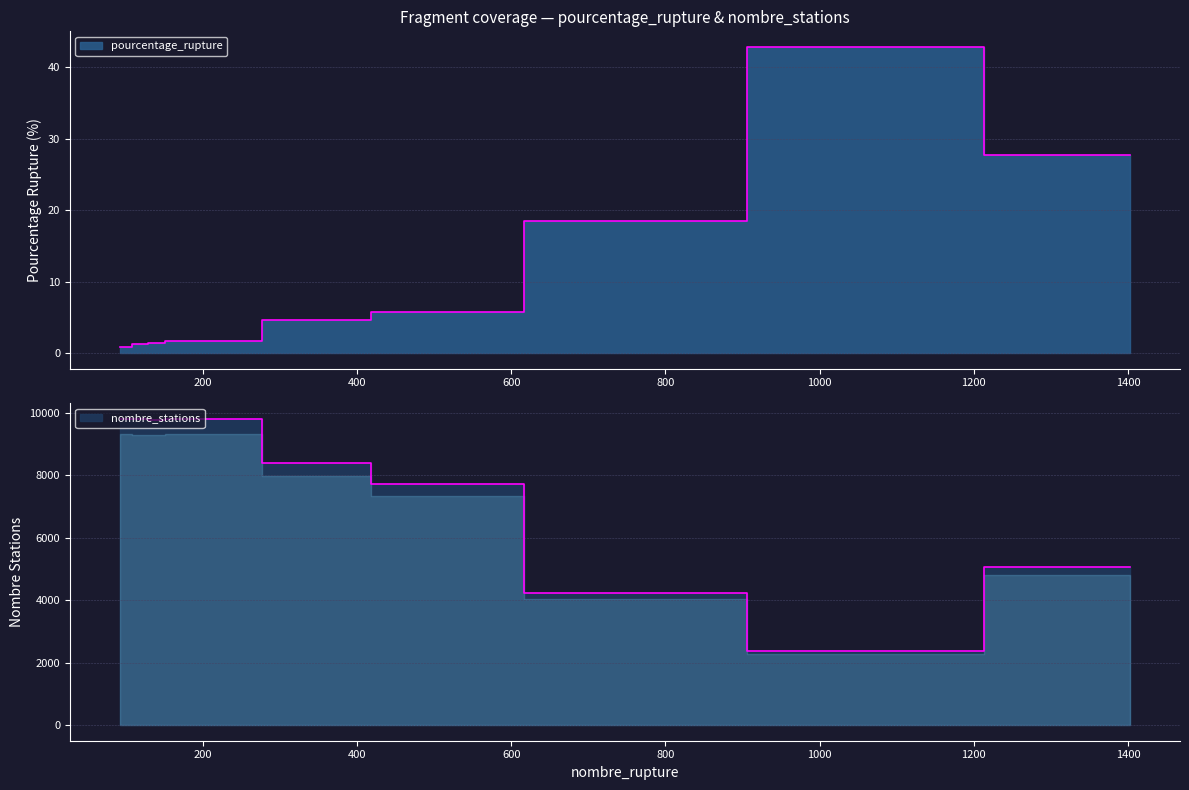

What is the difference between the maximum and minimum values in the nombre_stations series?

7421.0